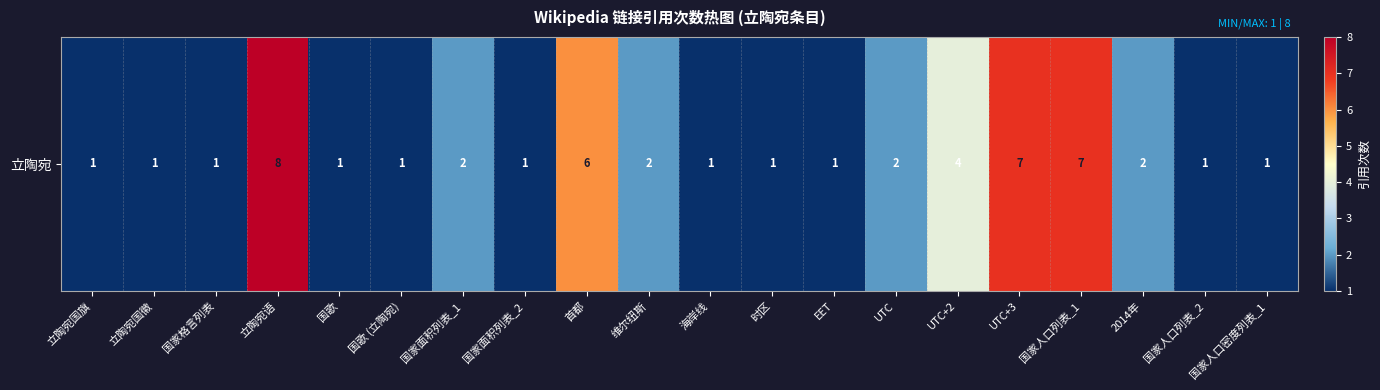

List the labels in order of value, smallest first.

立陶宛国旗, 立陶宛国徽, 国家格言列表, 国歌, 国歌 (立陶宛), 国家面积列表_2, 海岸线, 时区, EET, 国家人口列表_2, 国家人口密度列表_1, 国家面积列表_1, 维尔纽斯, UTC, 2014年, UTC+2, 首都, UTC+3, 国家人口列表_1, 立陶宛语